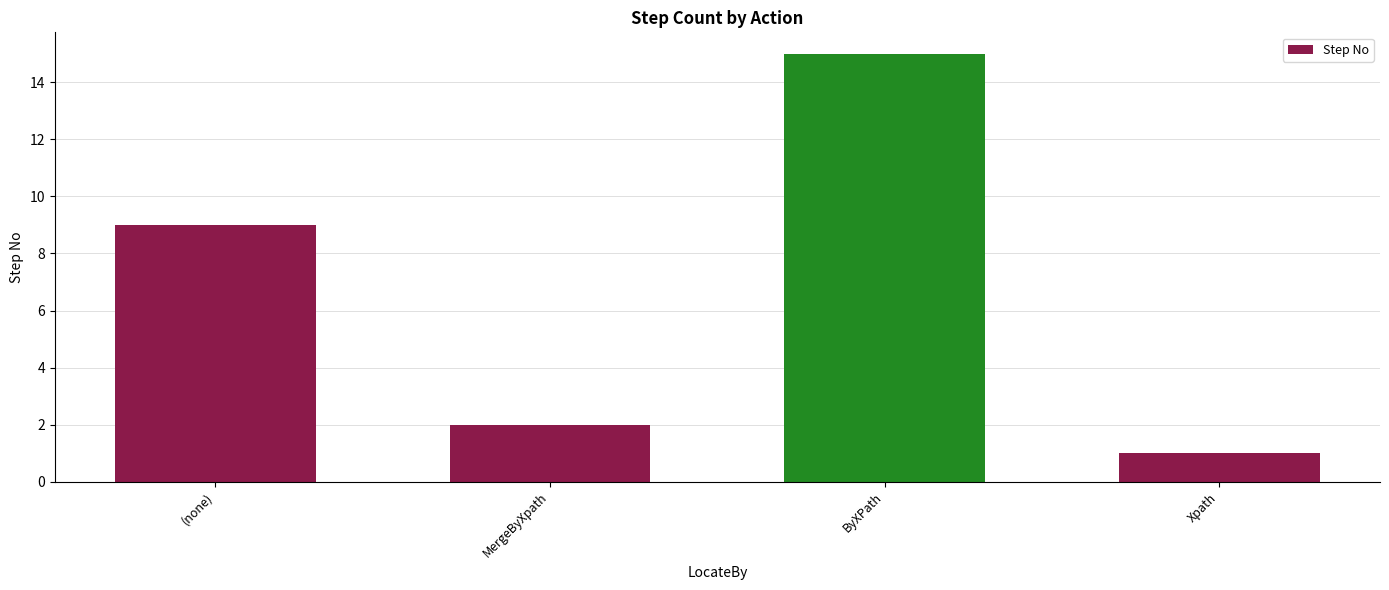

Reading right to left, list all the values displayed in this chart.

Xpath=1	ByXPath=15	MergeByXpath=2	(none)=9